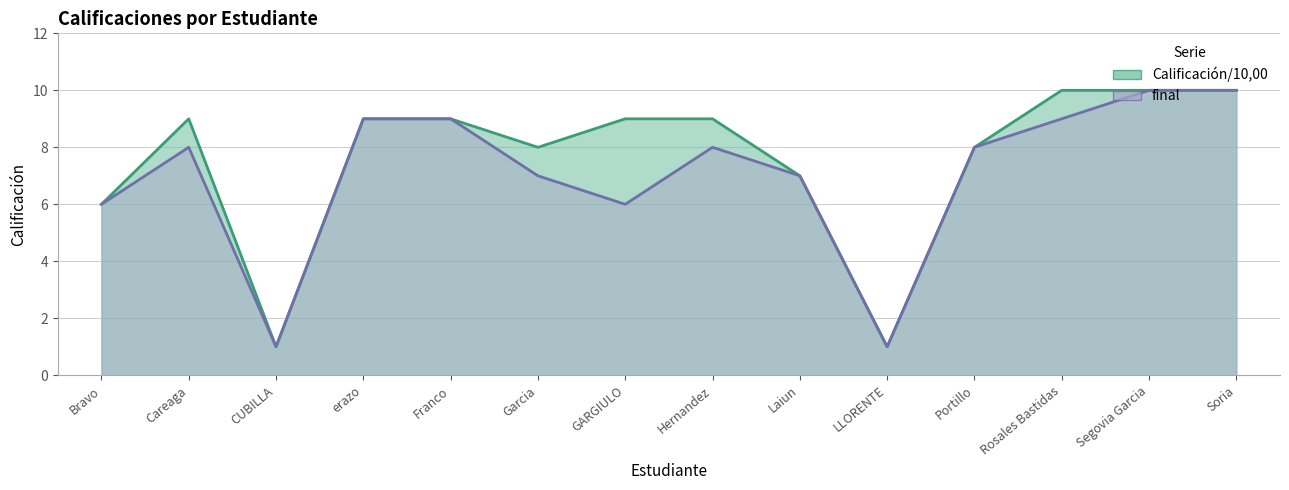

What is the lowest value of the final series?

1